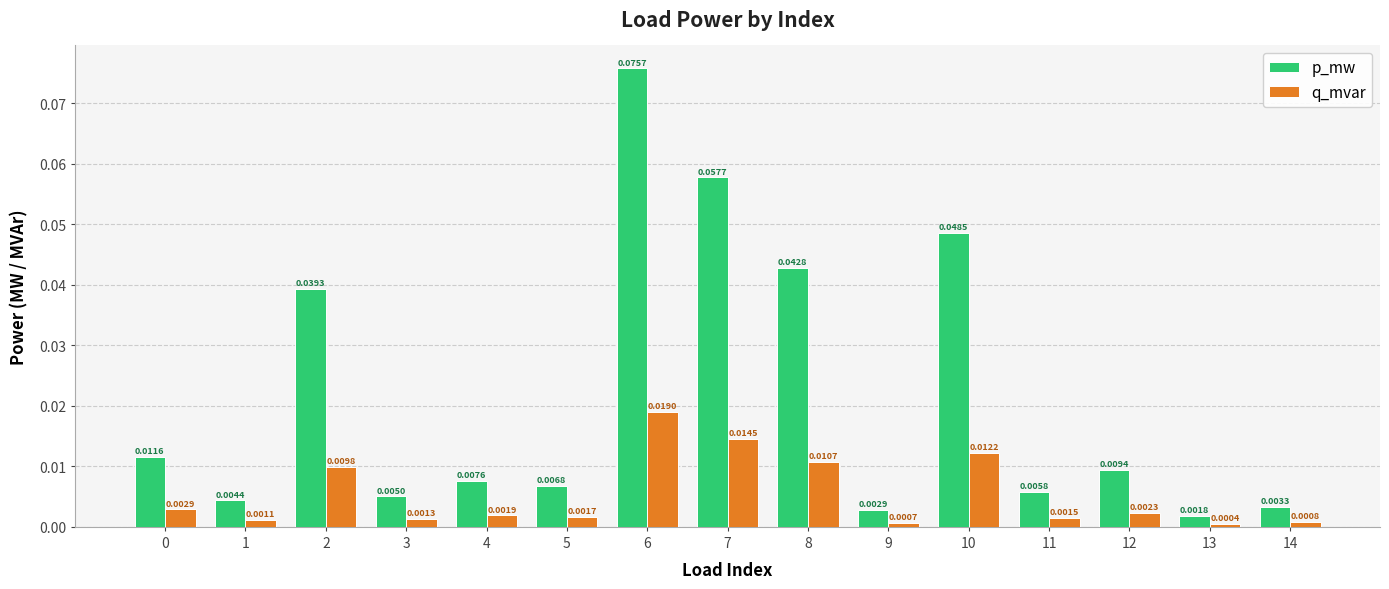

At how many categories does at least one series exceed 0?

15